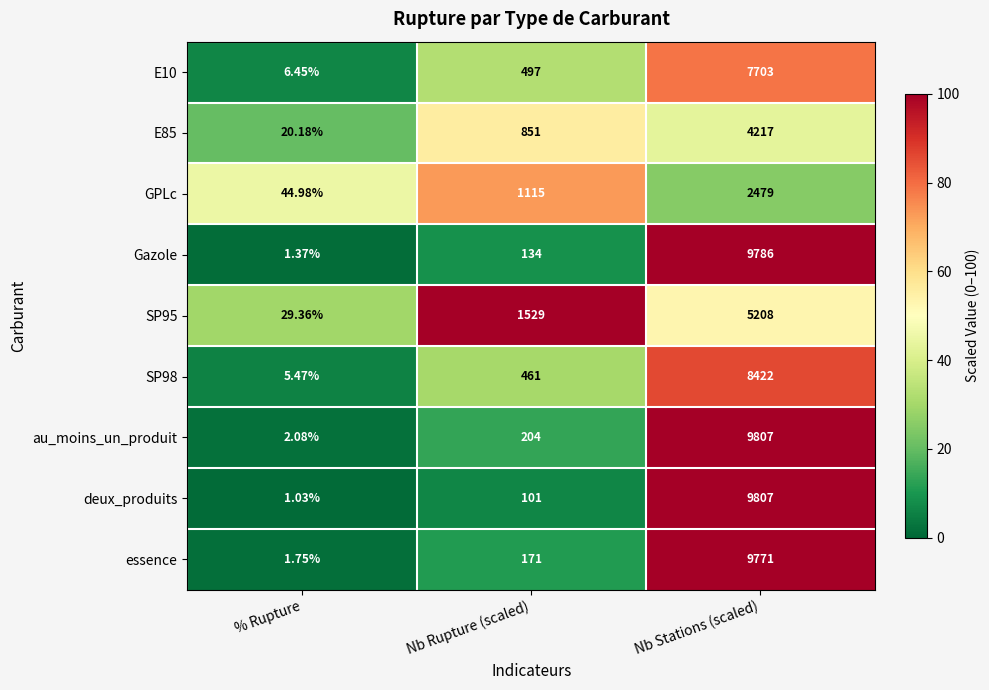

At which label is Gazole closest to 4893?

Nb Rupture (scaled)